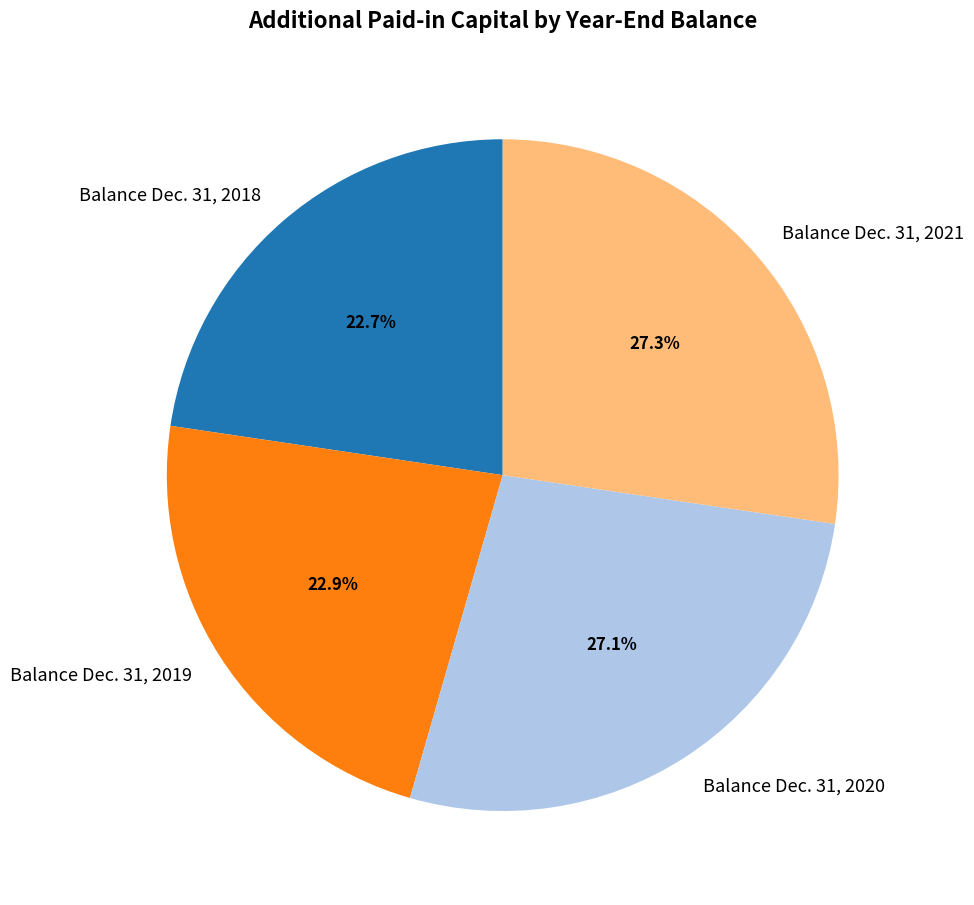

Is there any slice that represents more than half of the pie?

No